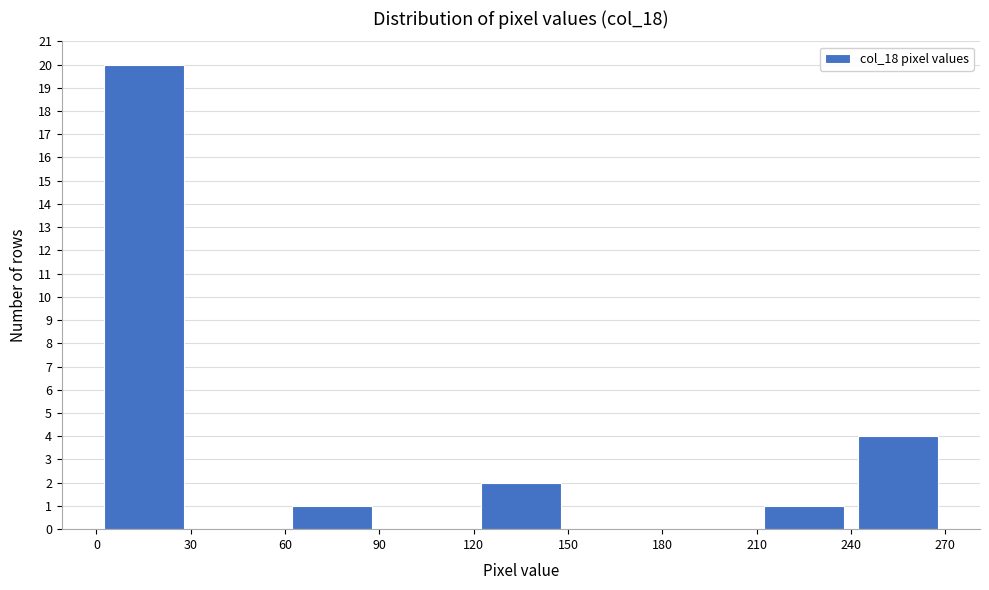

Reading left to right, transcribe this chart: for each bar, give the range it covers on the x-axis and its height. The values are not printed on the chart, so give them approximately, as read against the axis.

0 to 30: 20
30 to 60: 0
60 to 90: 1
90 to 120: 0
120 to 150: 2
150 to 180: 0
180 to 210: 0
210 to 240: 1
240 to 270: 4